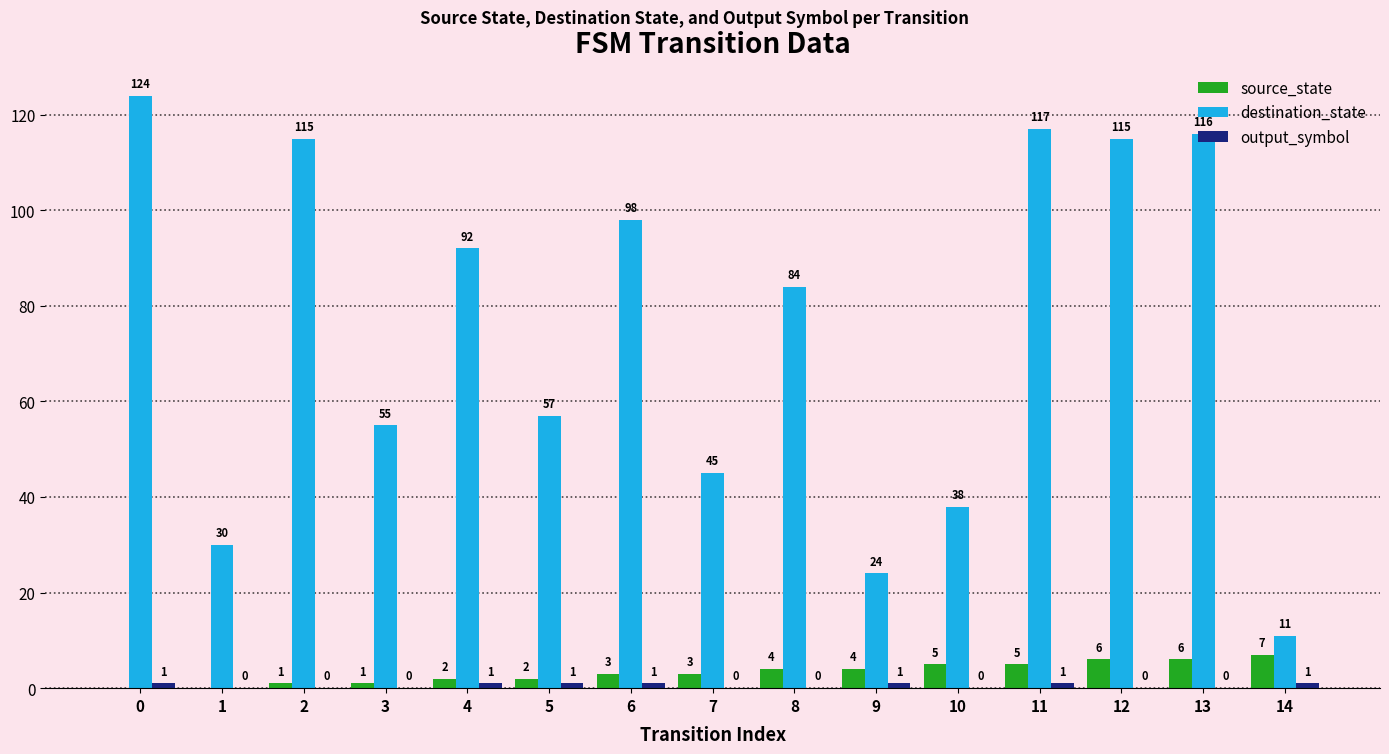

Which series has the widest spread of values?

destination_state